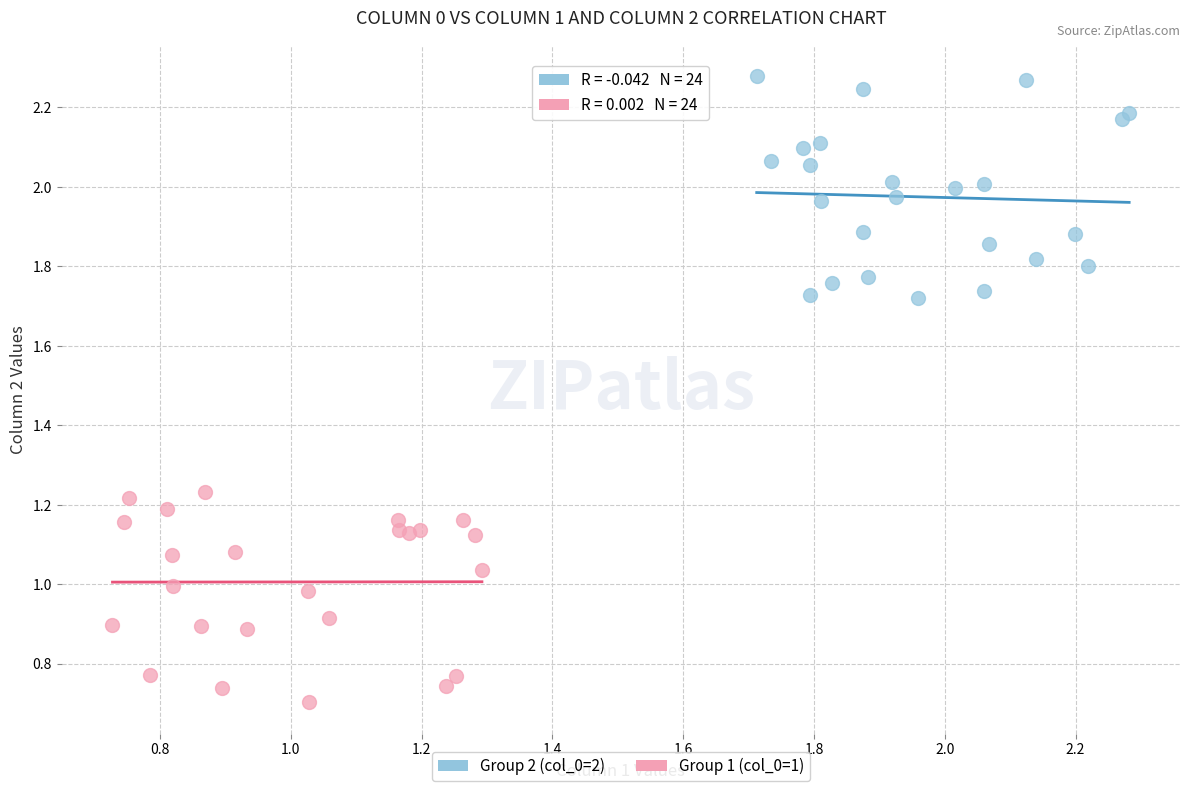

Which series contains the lowest Y value?

Group 1 (col_0=1)